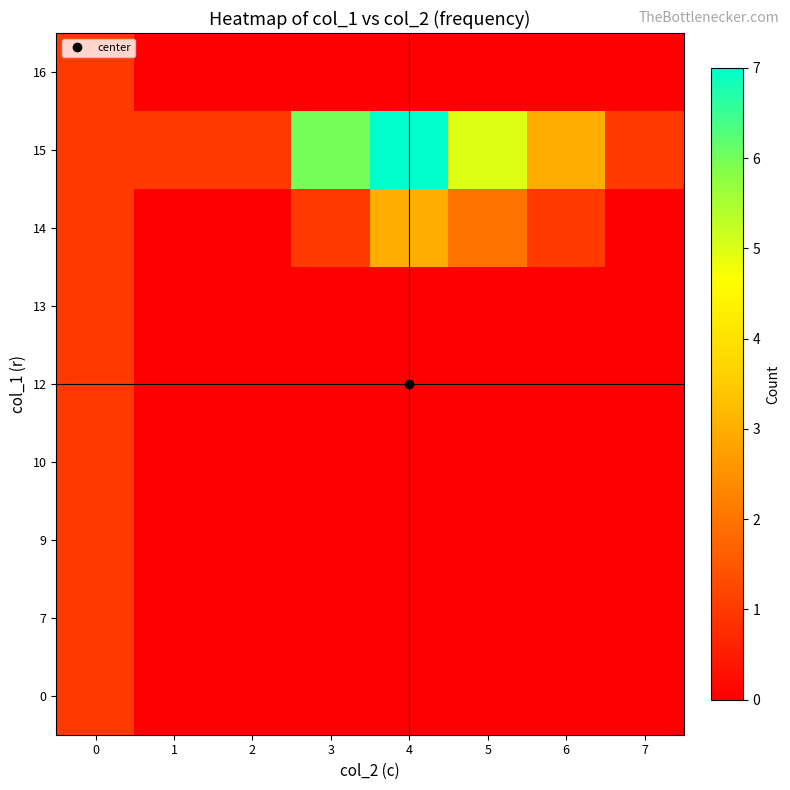

What is the spread (max minus min) of values at 1?

1